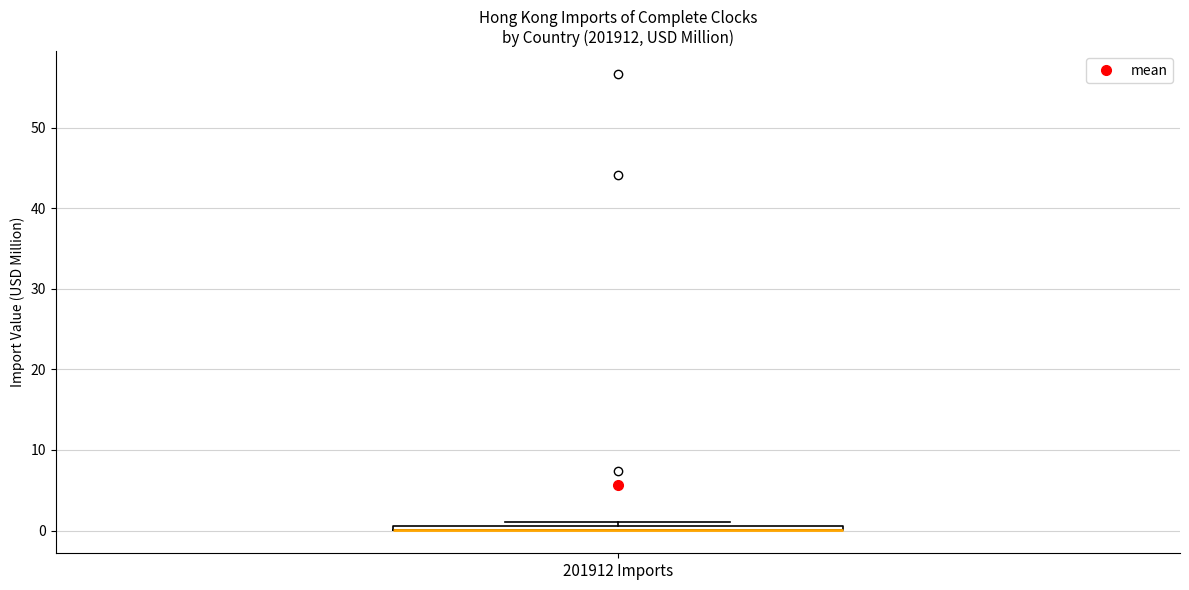

Where is the lower edge of the box for 201912 Imports on the y-axis? The values are not printed on the chart, so give them approximately, as read against the axis.

0